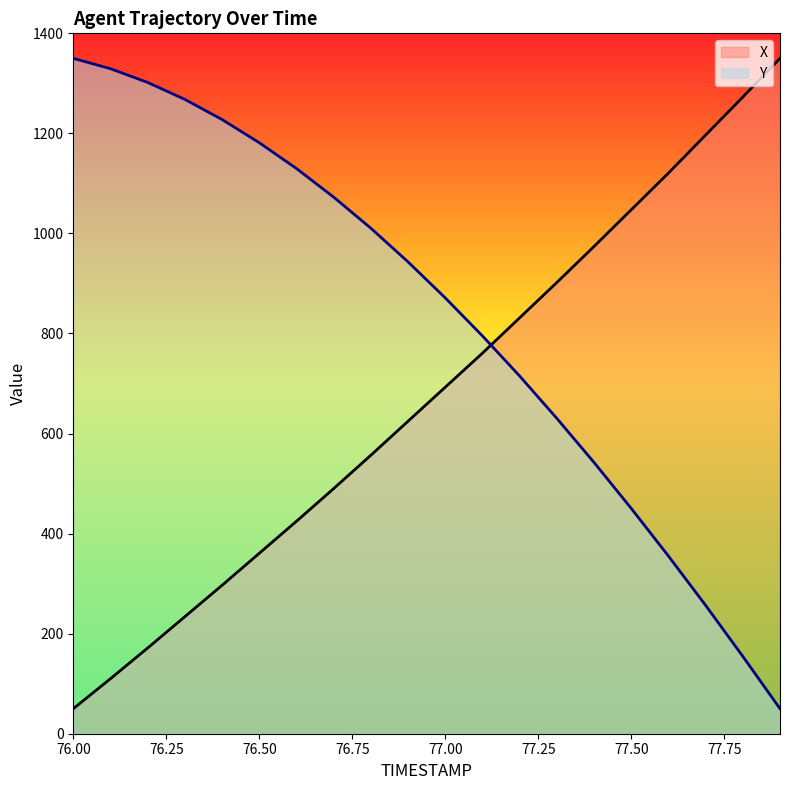

What is the label of the 5th point from the left?

76.4